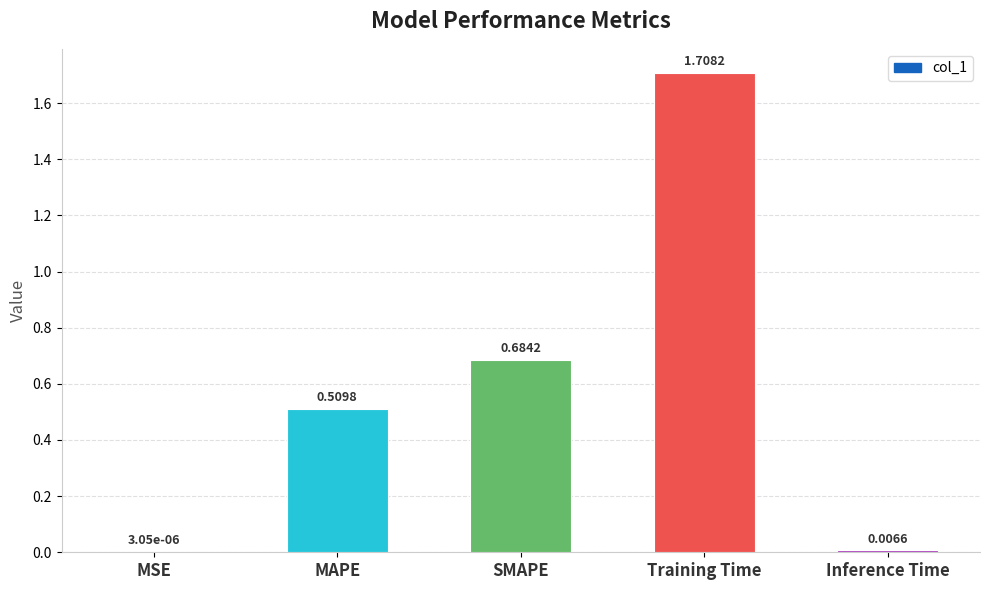

Which label corresponds to the largest value in the chart?

Training Time